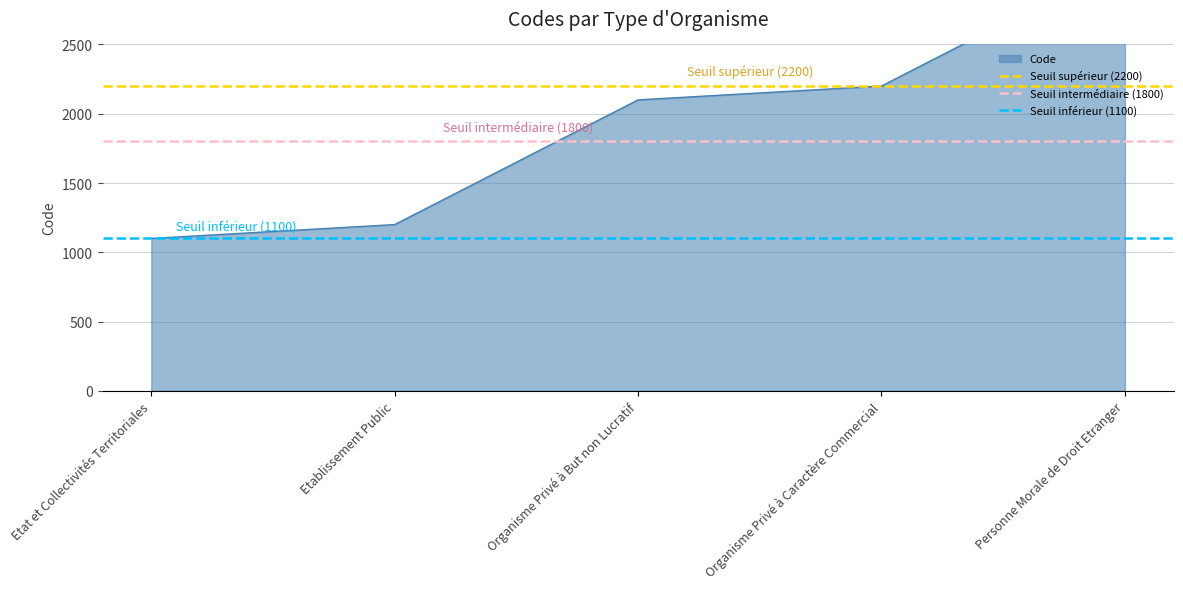

How many lines are shown in the chart?

3